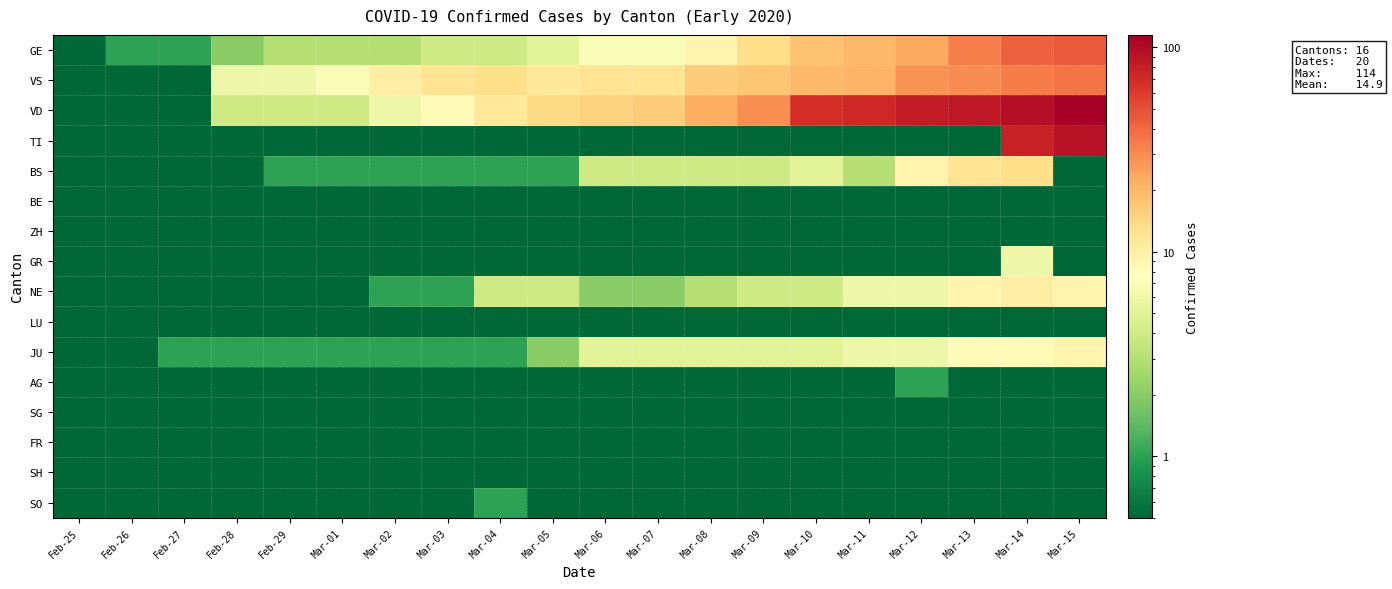

Reading left to right, extract all data points from this chart.

GE: Feb-25=0.1	Feb-26=1.0	Feb-27=1.0	Feb-28=2.0	Feb-29=3.0	Mar-01=3.0	Mar-02=3.0	Mar-03=4.0	Mar-04=4.0	Mar-05=5.0	Mar-06=7.0	Mar-07=7.0	Mar-08=9.0	Mar-09=13.0	Mar-10=18.0	Mar-11=20.0	Mar-12=23.0	Mar-13=33.0	Mar-14=43.0	Mar-15=46.0
VS: Feb-25=0.1	Feb-26=0.1	Feb-27=0.1	Feb-28=6.0	Feb-29=6.0	Mar-01=7.0	Mar-02=10.0	Mar-03=12.0	Mar-04=13.0	Mar-05=11.0	Mar-06=12.0	Mar-07=12.0	Mar-08=16.0	Mar-09=17.0	Mar-10=20.0	Mar-11=21.0	Mar-12=28.0	Mar-13=30.0	Mar-14=34.0	Mar-15=36.0
VD: Feb-25=0.1	Feb-26=0.1	Feb-27=0.1	Feb-28=4.0	Feb-29=4.0	Mar-01=4.0	Mar-02=6.0	Mar-03=8.0	Mar-04=11.0	Mar-05=14.0	Mar-06=15.0	Mar-07=16.0	Mar-08=22.0	Mar-09=29.0	Mar-10=69.0	Mar-11=73.0	Mar-12=82.0	Mar-13=87.0	Mar-14=96.0	Mar-15=114.0
TI: Feb-25=0.1	Feb-26=0.1	Feb-27=0.1	Feb-28=0.1	Feb-29=0.1	Mar-01=0.1	Mar-02=0.1	Mar-03=0.1	Mar-04=0.1	Mar-05=0.1	Mar-06=0.1	Mar-07=0.1	Mar-08=0.1	Mar-09=0.1	Mar-10=0.1	Mar-11=0.1	Mar-12=0.1	Mar-13=0.1	Mar-14=77.0	Mar-15=92.0
BS: Feb-25=0.1	Feb-26=0.1	Feb-27=0.1	Feb-28=0.1	Feb-29=1.0	Mar-01=1.0	Mar-02=1.0	Mar-03=1.0	Mar-04=1.0	Mar-05=1.0	Mar-06=4.0	Mar-07=4.0	Mar-08=4.0	Mar-09=4.0	Mar-10=5.0	Mar-11=3.0	Mar-12=9.0	Mar-13=12.0	Mar-14=13.0	Mar-15=0.1
BE: Feb-25=0.1	Feb-26=0.1	Feb-27=0.1	Feb-28=0.1	Feb-29=0.1	Mar-01=0.1	Mar-02=0.1	Mar-03=0.1	Mar-04=0.1	Mar-05=0.1	Mar-06=0.1	Mar-07=0.1	Mar-08=0.1	Mar-09=0.1	Mar-10=0.1	Mar-11=0.1	Mar-12=0.1	Mar-13=0.1	Mar-14=0.1	Mar-15=0.1
ZH: Feb-25=0.1	Feb-26=0.1	Feb-27=0.1	Feb-28=0.1	Feb-29=0.1	Mar-01=0.1	Mar-02=0.1	Mar-03=0.1	Mar-04=0.1	Mar-05=0.1	Mar-06=0.1	Mar-07=0.1	Mar-08=0.1	Mar-09=0.1	Mar-10=0.1	Mar-11=0.1	Mar-12=0.1	Mar-13=0.1	Mar-14=0.1	Mar-15=0.1
GR: Feb-25=0.1	Feb-26=0.1	Feb-27=0.1	Feb-28=0.1	Feb-29=0.1	Mar-01=0.1	Mar-02=0.1	Mar-03=0.1	Mar-04=0.1	Mar-05=0.1	Mar-06=0.1	Mar-07=0.1	Mar-08=0.1	Mar-09=0.1	Mar-10=0.1	Mar-11=0.1	Mar-12=0.1	Mar-13=0.1	Mar-14=6.0	Mar-15=0.1
NE: Feb-25=0.1	Feb-26=0.1	Feb-27=0.1	Feb-28=0.1	Feb-29=0.1	Mar-01=0.1	Mar-02=1.0	Mar-03=1.0	Mar-04=4.0	Mar-05=4.0	Mar-06=2.0	Mar-07=2.0	Mar-08=3.0	Mar-09=4.0	Mar-10=4.0	Mar-11=6.0	Mar-12=6.0	Mar-13=9.0	Mar-14=10.0	Mar-15=9.0
LU: Feb-25=0.1	Feb-26=0.1	Feb-27=0.1	Feb-28=0.1	Feb-29=0.1	Mar-01=0.1	Mar-02=0.1	Mar-03=0.1	Mar-04=0.1	Mar-05=0.1	Mar-06=0.1	Mar-07=0.1	Mar-08=0.1	Mar-09=0.1	Mar-10=0.1	Mar-11=0.1	Mar-12=0.1	Mar-13=0.1	Mar-14=0.1	Mar-15=0.1
JU: Feb-25=0.1	Feb-26=0.1	Feb-27=1.0	Feb-28=1.0	Feb-29=1.0	Mar-01=1.0	Mar-02=1.0	Mar-03=1.0	Mar-04=1.0	Mar-05=2.0	Mar-06=5.0	Mar-07=5.0	Mar-08=5.0	Mar-09=5.0	Mar-10=5.0	Mar-11=6.0	Mar-12=6.0	Mar-13=8.0	Mar-14=8.0	Mar-15=9.0
AG: Feb-25=0.1	Feb-26=0.1	Feb-27=0.1	Feb-28=0.1	Feb-29=0.1	Mar-01=0.1	Mar-02=0.1	Mar-03=0.1	Mar-04=0.1	Mar-05=0.1	Mar-06=0.1	Mar-07=0.1	Mar-08=0.1	Mar-09=0.1	Mar-10=0.1	Mar-11=0.1	Mar-12=1.0	Mar-13=0.1	Mar-14=0.1	Mar-15=0.1
SG: Feb-25=0.1	Feb-26=0.1	Feb-27=0.1	Feb-28=0.1	Feb-29=0.1	Mar-01=0.1	Mar-02=0.1	Mar-03=0.1	Mar-04=0.1	Mar-05=0.1	Mar-06=0.1	Mar-07=0.1	Mar-08=0.1	Mar-09=0.1	Mar-10=0.1	Mar-11=0.1	Mar-12=0.1	Mar-13=0.1	Mar-14=0.1	Mar-15=0.1
FR: Feb-25=0.1	Feb-26=0.1	Feb-27=0.1	Feb-28=0.1	Feb-29=0.1	Mar-01=0.1	Mar-02=0.1	Mar-03=0.1	Mar-04=0.1	Mar-05=0.1	Mar-06=0.1	Mar-07=0.1	Mar-08=0.1	Mar-09=0.1	Mar-10=0.1	Mar-11=0.1	Mar-12=0.1	Mar-13=0.1	Mar-14=0.1	Mar-15=0.1
SH: Feb-25=0.1	Feb-26=0.1	Feb-27=0.1	Feb-28=0.1	Feb-29=0.1	Mar-01=0.1	Mar-02=0.1	Mar-03=0.1	Mar-04=0.1	Mar-05=0.1	Mar-06=0.1	Mar-07=0.1	Mar-08=0.1	Mar-09=0.1	Mar-10=0.1	Mar-11=0.1	Mar-12=0.1	Mar-13=0.1	Mar-14=0.1	Mar-15=0.1
SO: Feb-25=0.1	Feb-26=0.1	Feb-27=0.1	Feb-28=0.1	Feb-29=0.1	Mar-01=0.1	Mar-02=0.1	Mar-03=0.1	Mar-04=1.0	Mar-05=0.1	Mar-06=0.1	Mar-07=0.1	Mar-08=0.1	Mar-09=0.1	Mar-10=0.1	Mar-11=0.1	Mar-12=0.1	Mar-13=0.1	Mar-14=0.1	Mar-15=0.1